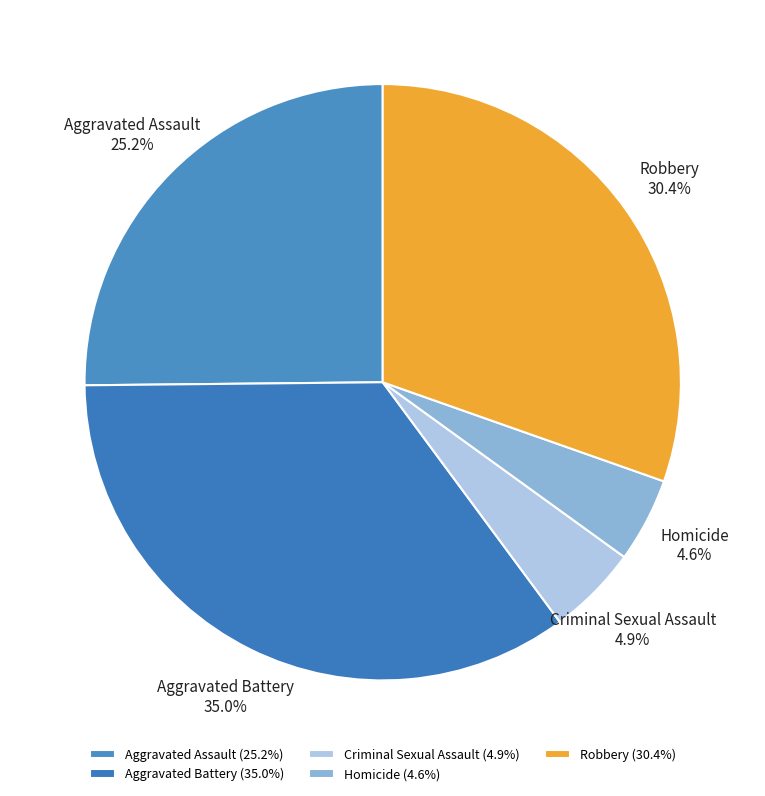

Combined, do Robbery and Aggravated Assault account for over 50%?

Yes